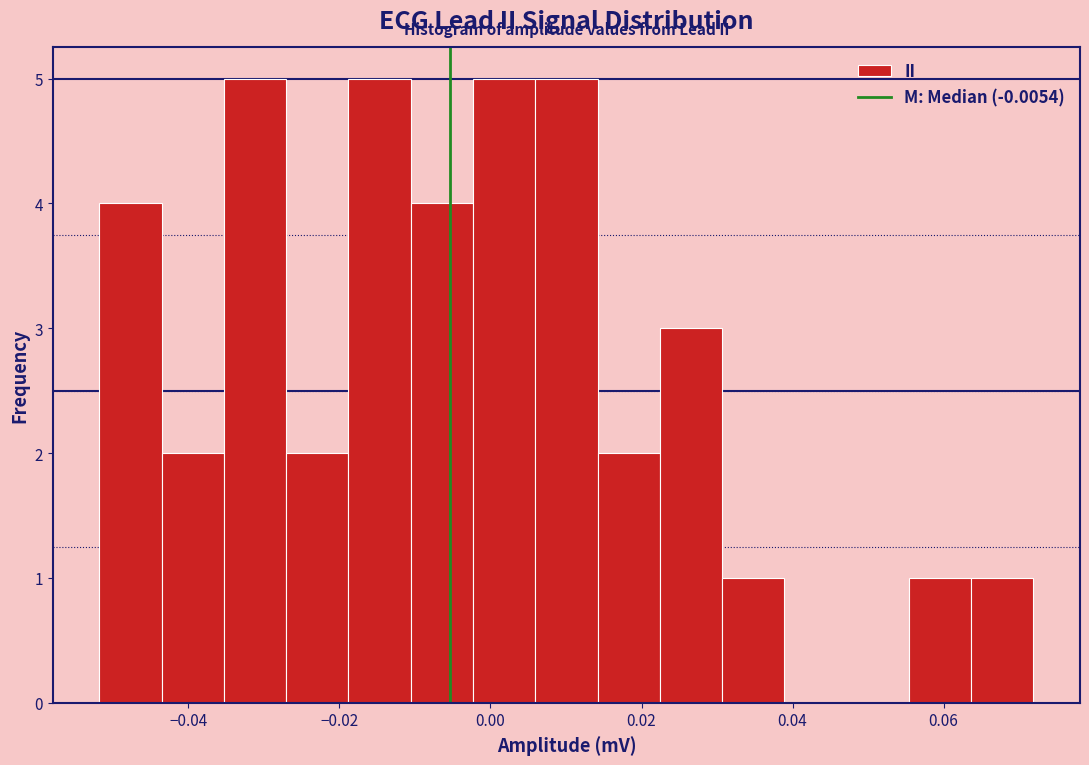

How tall is the bar that spans 0.030 to 0.038 on the x-axis? Neither the bar edges nor the heights are printed on the chart, so give them approximately, as read against the axes.

1